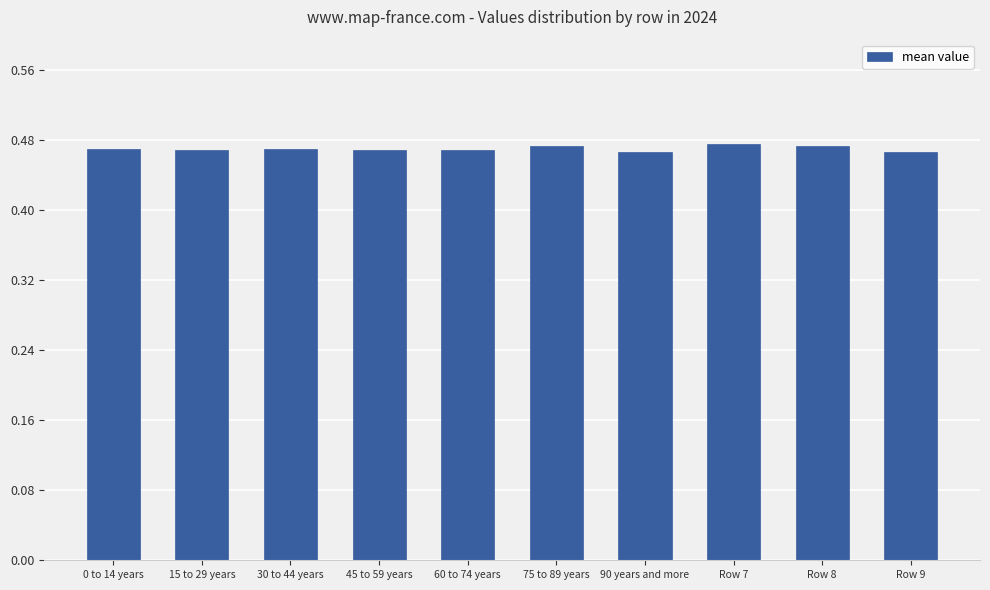

Does the chart contain any negative values?

No